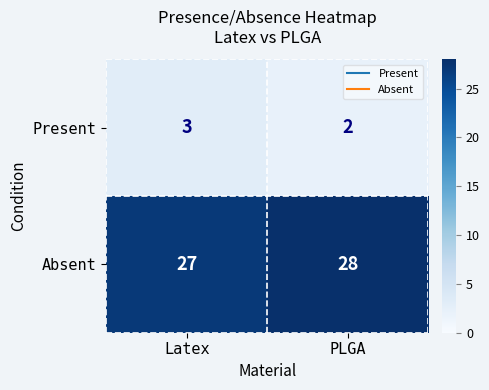

What is the sum of the Absent values at PLGA and Latex?

55